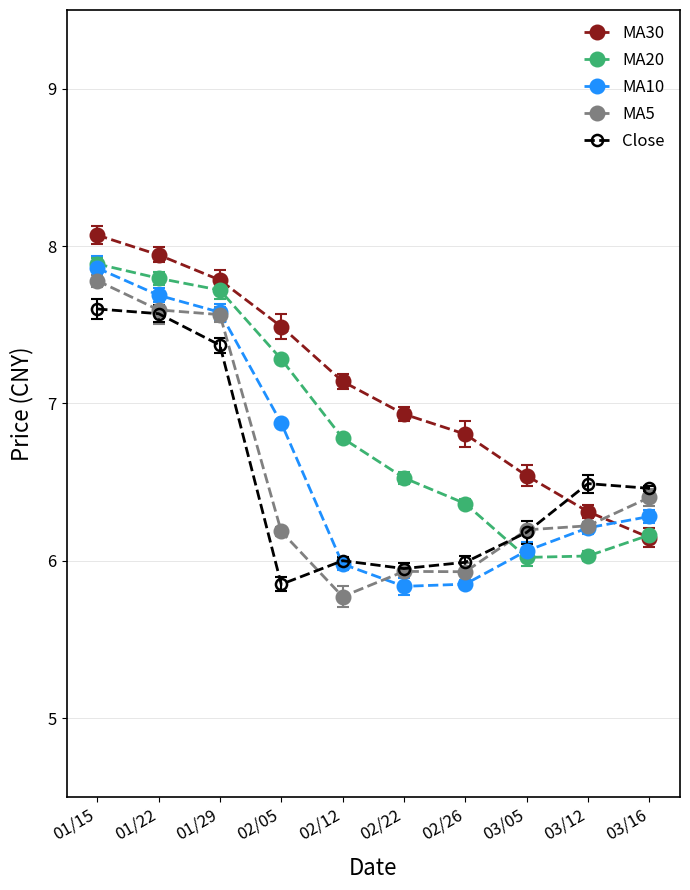

What is the difference between the highest and lowest values at 01/29?

0.4